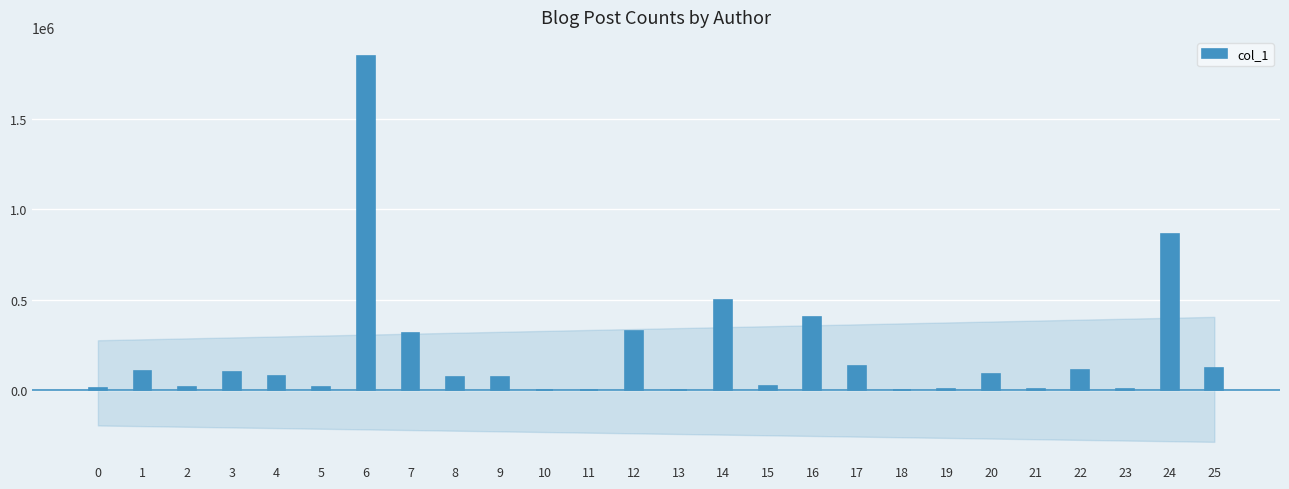

Are the bars grouped side by side (vs. stacked)?

No